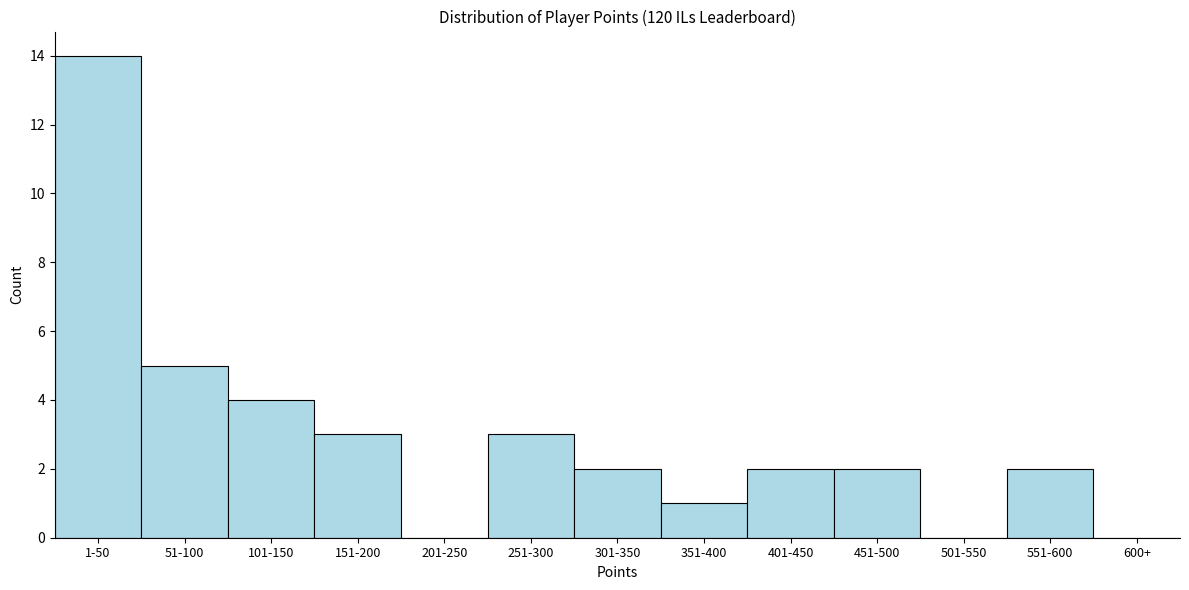

Reading left to right, transcribe all the data shown in this chart.

1-50=14	51-100=5	101-150=4	151-200=3	201-250=0	251-300=3	301-350=2	351-400=1	401-450=2	451-500=2	501-550=0	551-600=2	600+=0